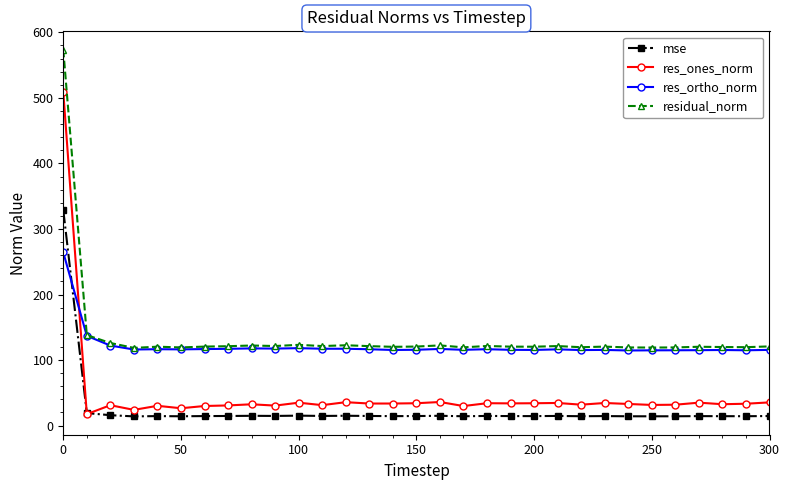

True or false: residual_norm and res_ones_norm cross at least once.

False